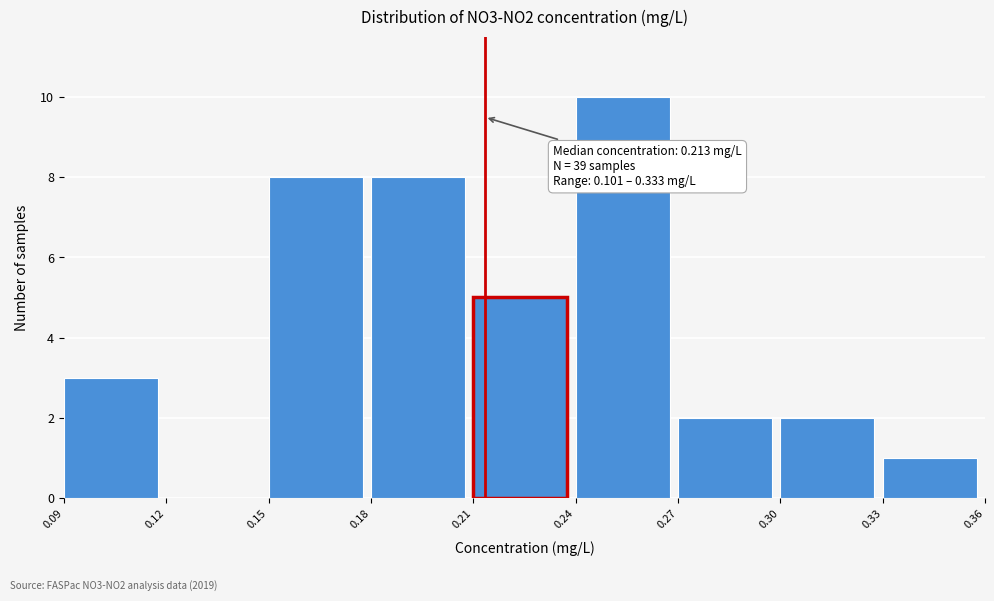

Which range on the x-axis has the tallest bar?

0.24 to 0.27